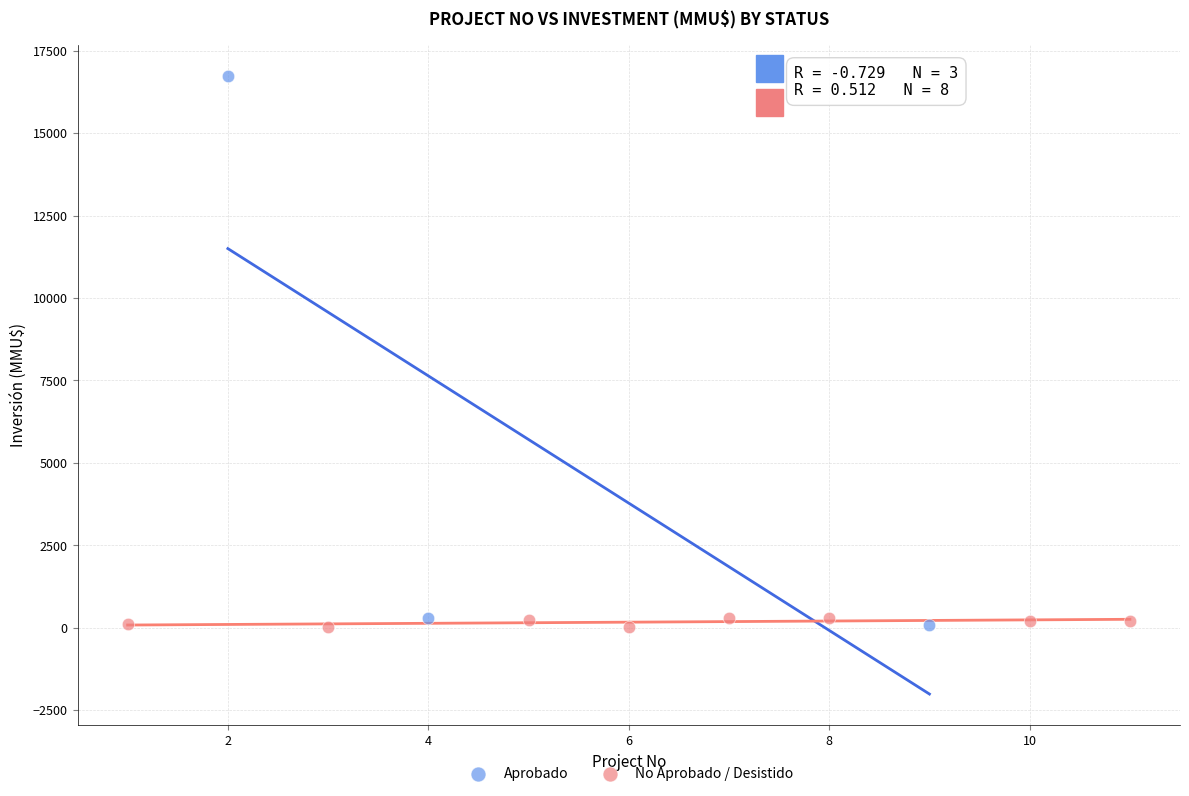

Which series reaches the maximum Y coordinate?

Aprobado